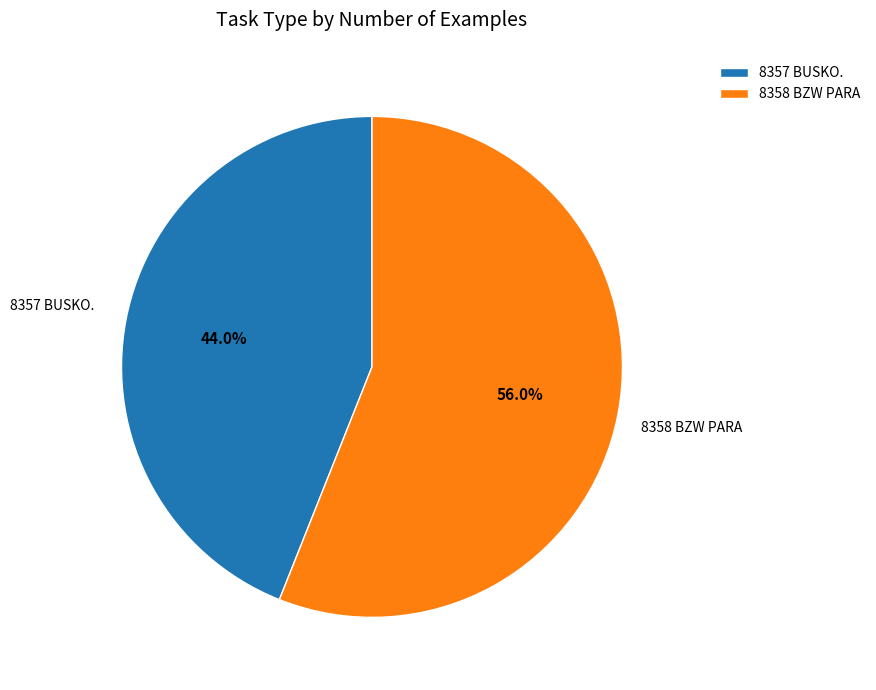

Approximately how many times larger is the value at 8357 BUSKO. compared to 8358 BZW PARA?

0.8